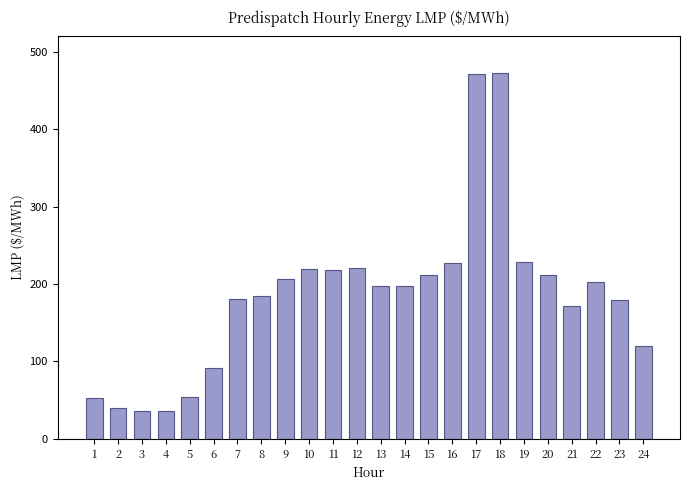

The value at 16 is 227.2. True or false?

True